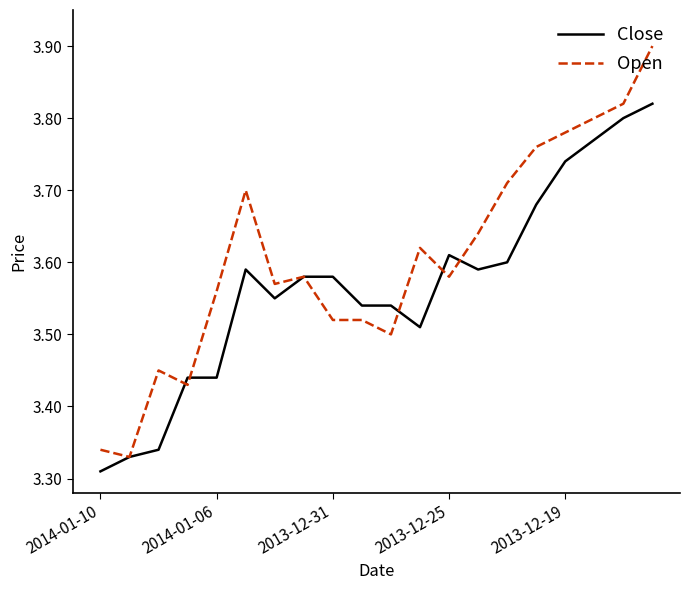

Which series has the largest total across all categories?

Open